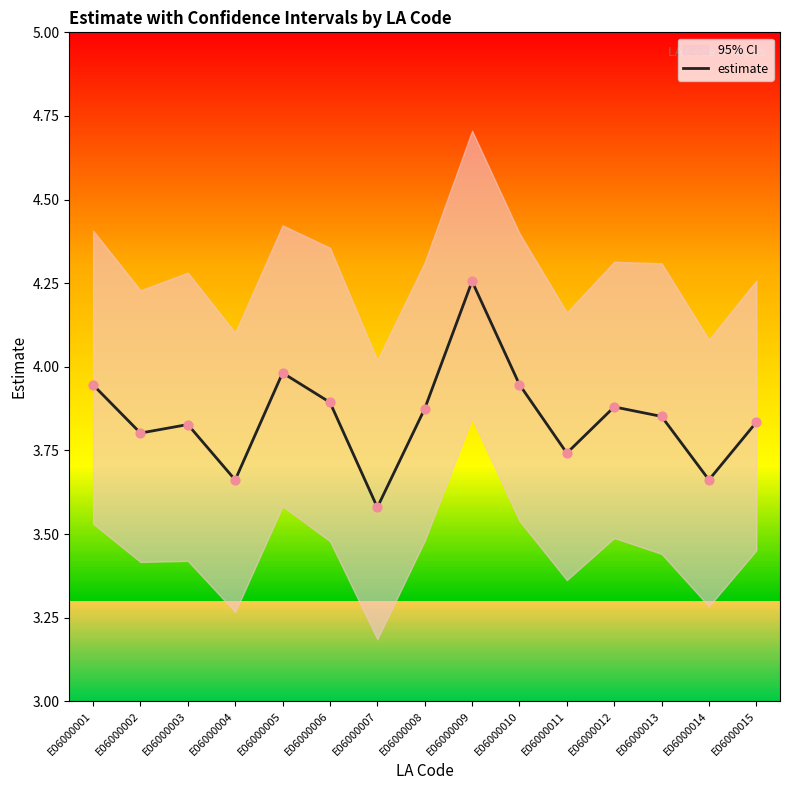

What is the change in value from E06000005 to E06000007?

-0.4